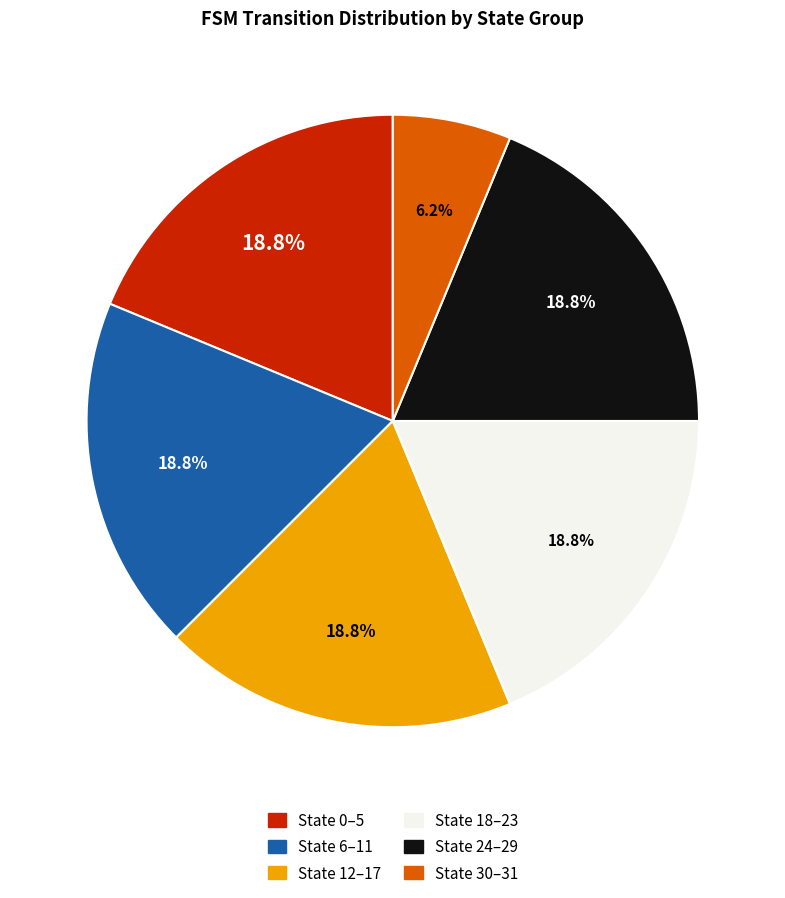

Which category has the smallest portion of the pie?

State 30–31